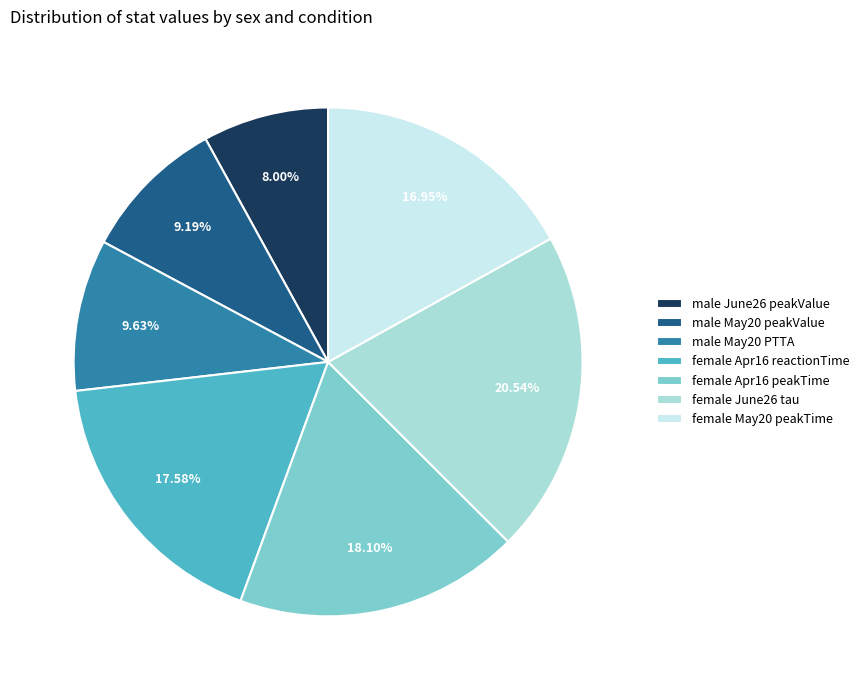

Does male May20 peakValue account for over 50% of the chart?

No